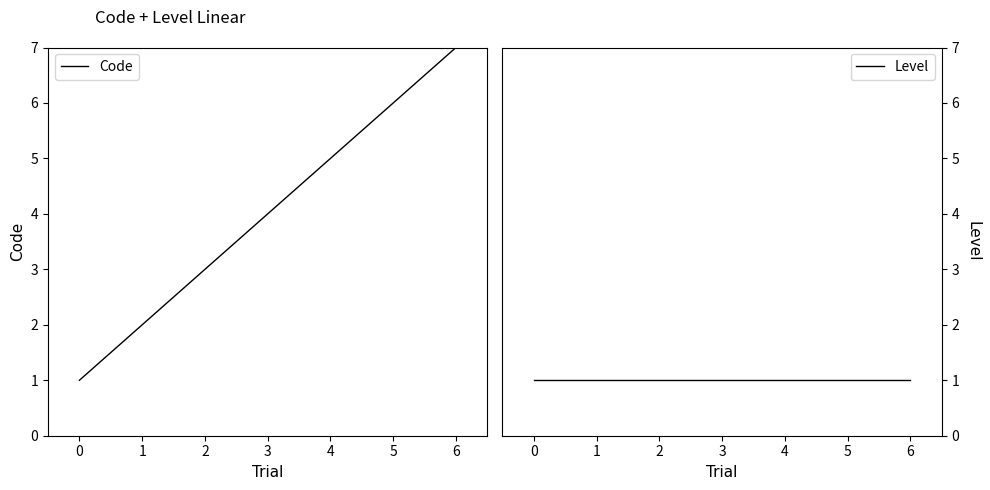

At which category is the sum across all series the highest?

6